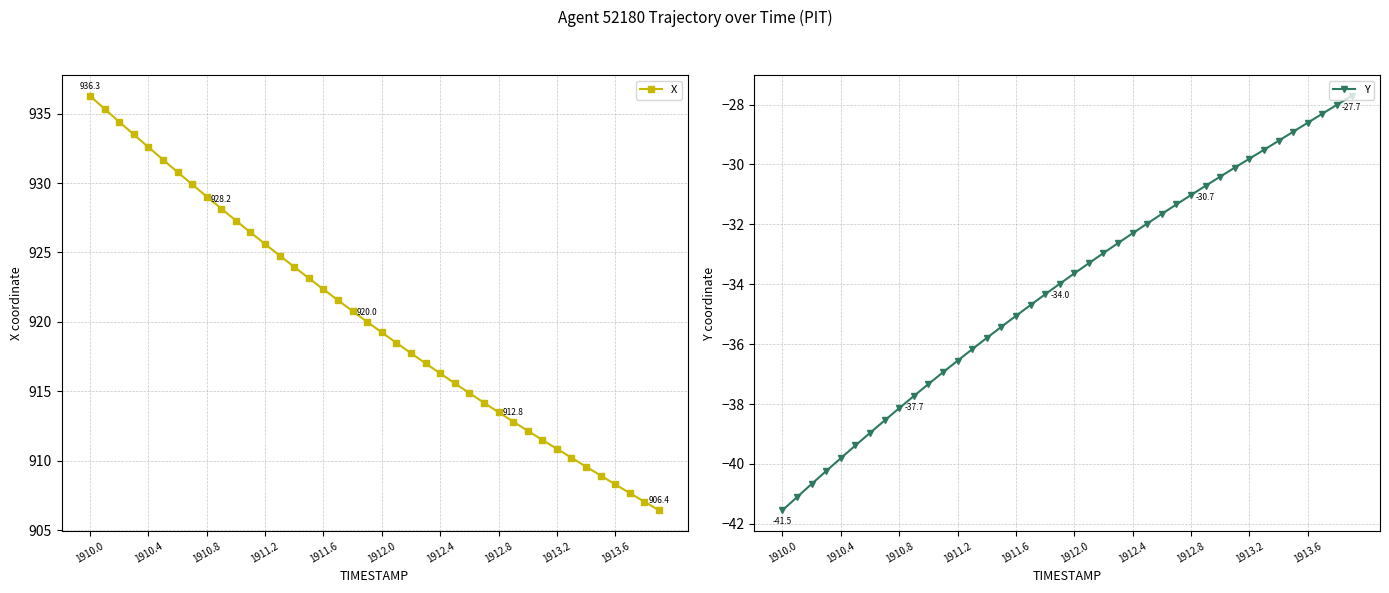

What is the lowest value of the X series?

906.4